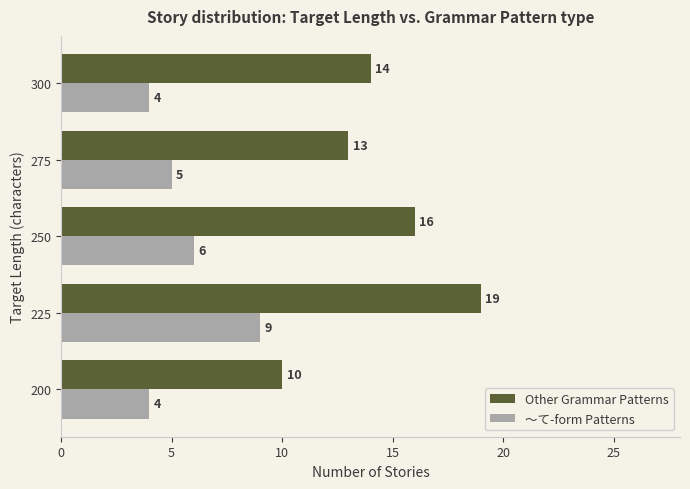

What is the spread (max minus min) of values at 200?

6